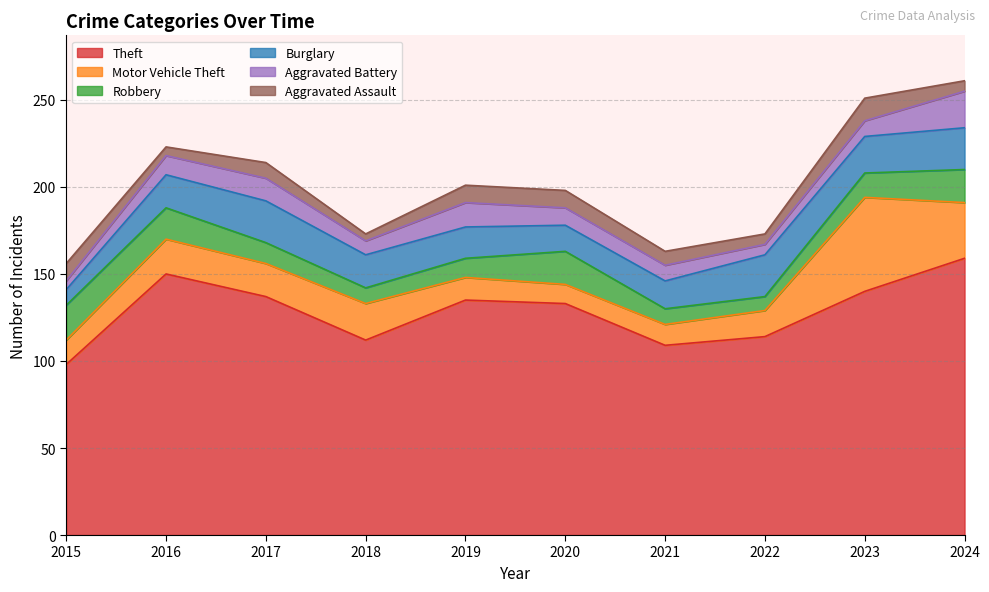

Between 2019 and 2020, which series saw the biggest shift?

Robbery